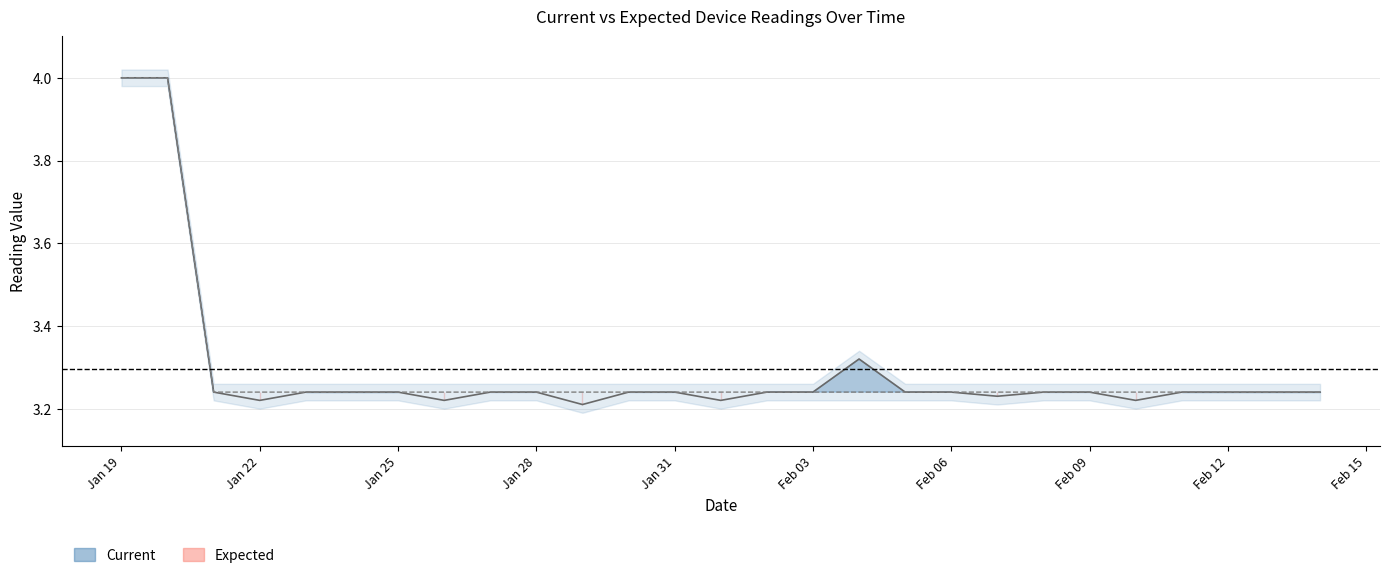

What is the minimum value for Expected?

3.2